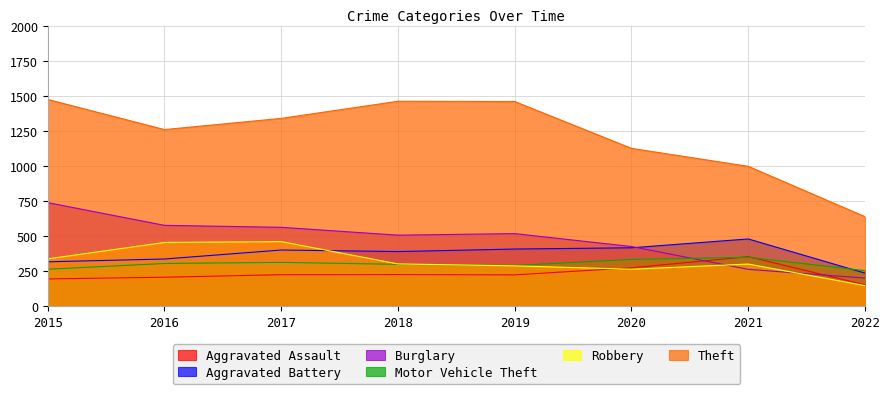

Where do Motor Vehicle Theft and Aggravated Battery first cross each other?

2021 and 2022